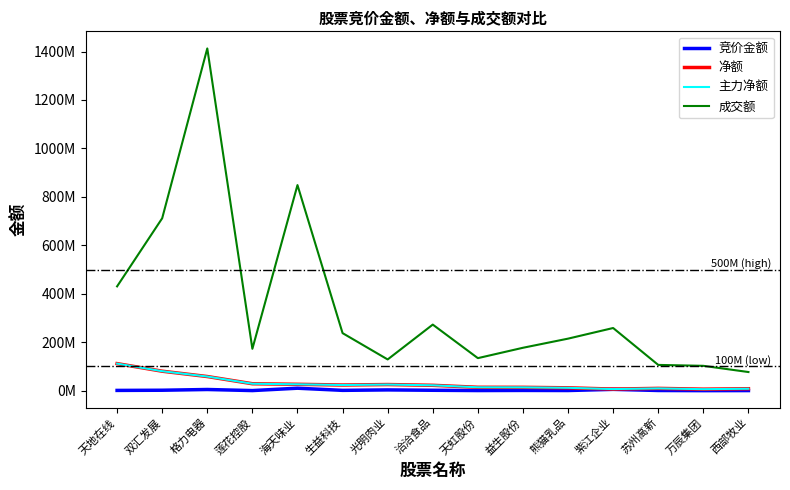

Reading left to right, list all the values displayed in this chart.

竞价金额: 1068032	1806836	4842684	419900	10169400	1290625	3143019	1620000	493000	1003392	625651	5415936	763789	107280	384507
净额: 111656603	80380260	58370889	28621746	26323023	23339985	25287105	22166242	13981655	13766889	11808285	6551226	9459716	6162381	8002464
主力净额: 111656603	80380260	58370889	28621746	26323023	23339985	25287105	22166242	13981655	13766889	11808285	6551226	9459716	6162381	8002464
成交额: 430513154	711689967	1412637414	172853148	848574096	237530733	128882510	272730151	134270252	177066026	214751558	258657809	106308135	102513825	76929430